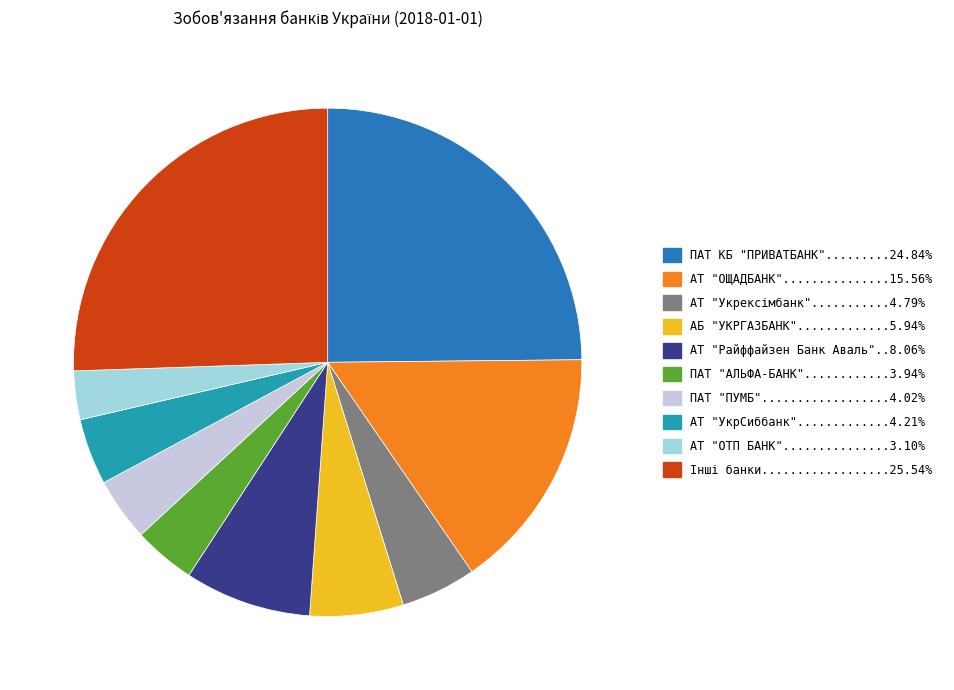

Does any single category account for the majority?

No